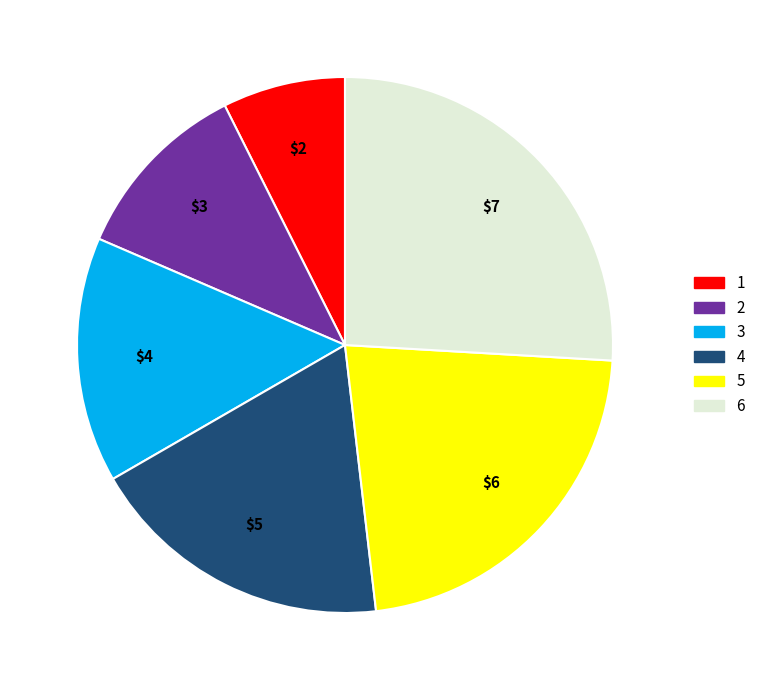

Do 6 and 5 together represent more than half of the pie?

No